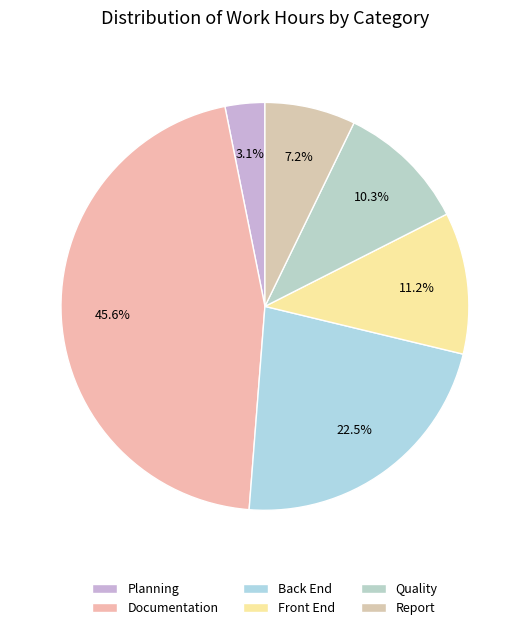

True or false: Documentation accounts for 33% of the total.

False